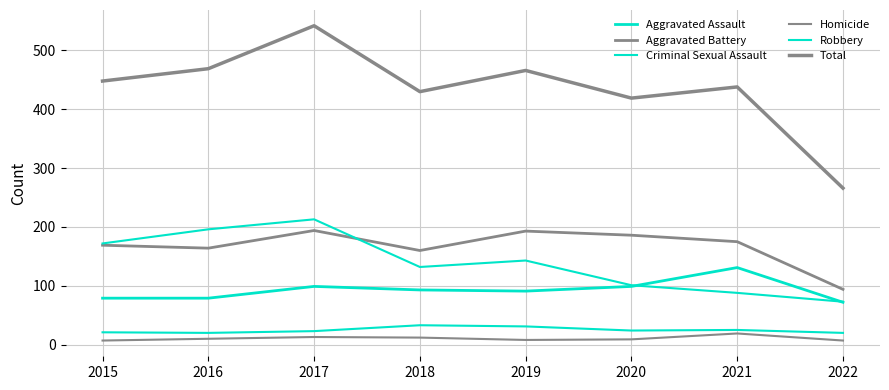

Count the Aggravated Assault values in the range 79 to 99.

6